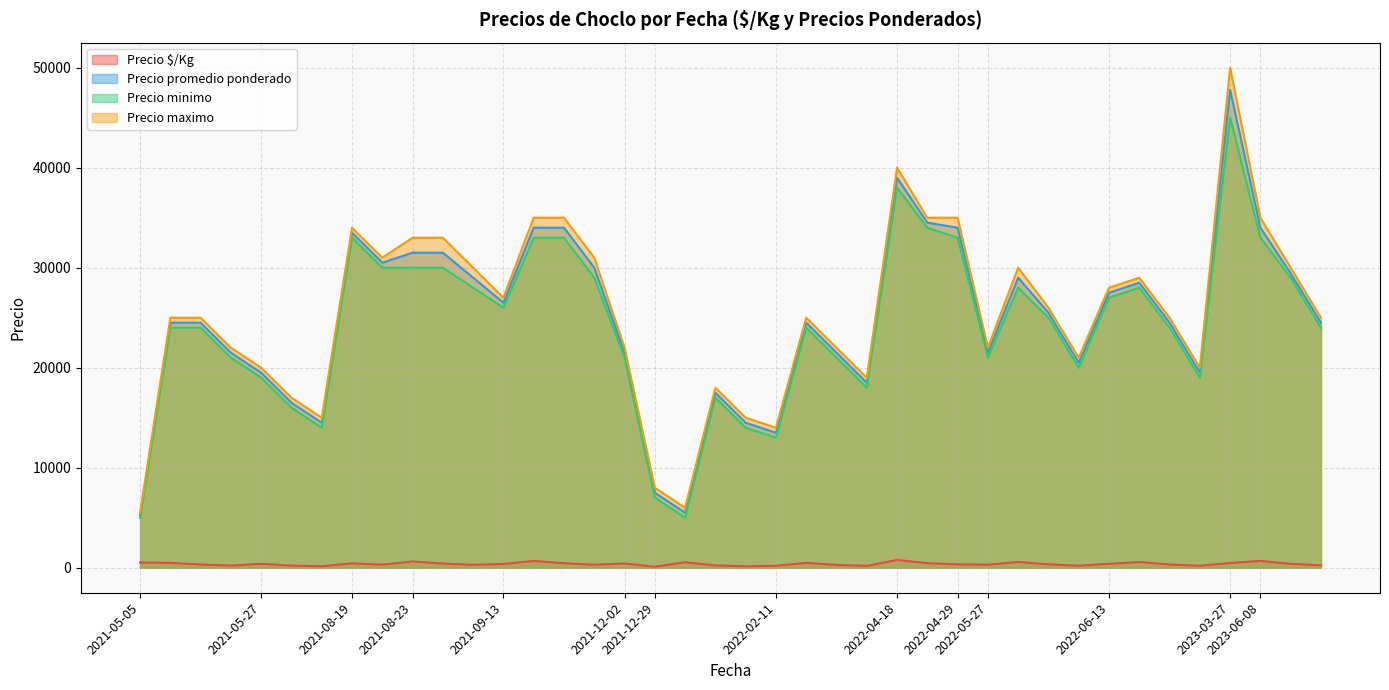

How many data points in Precio $/Kg are less than 379?

20